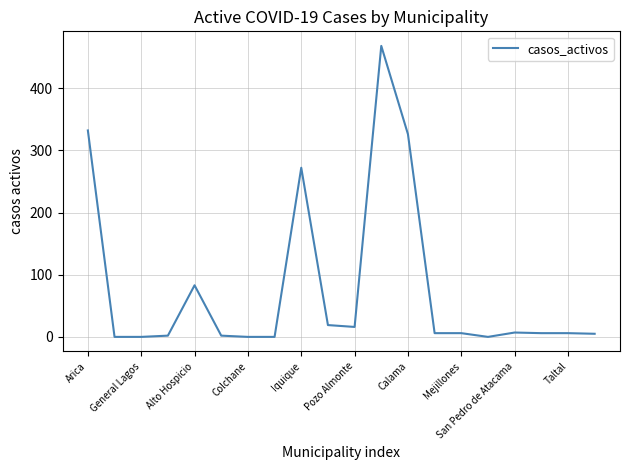

How many lines are shown in the chart?

1